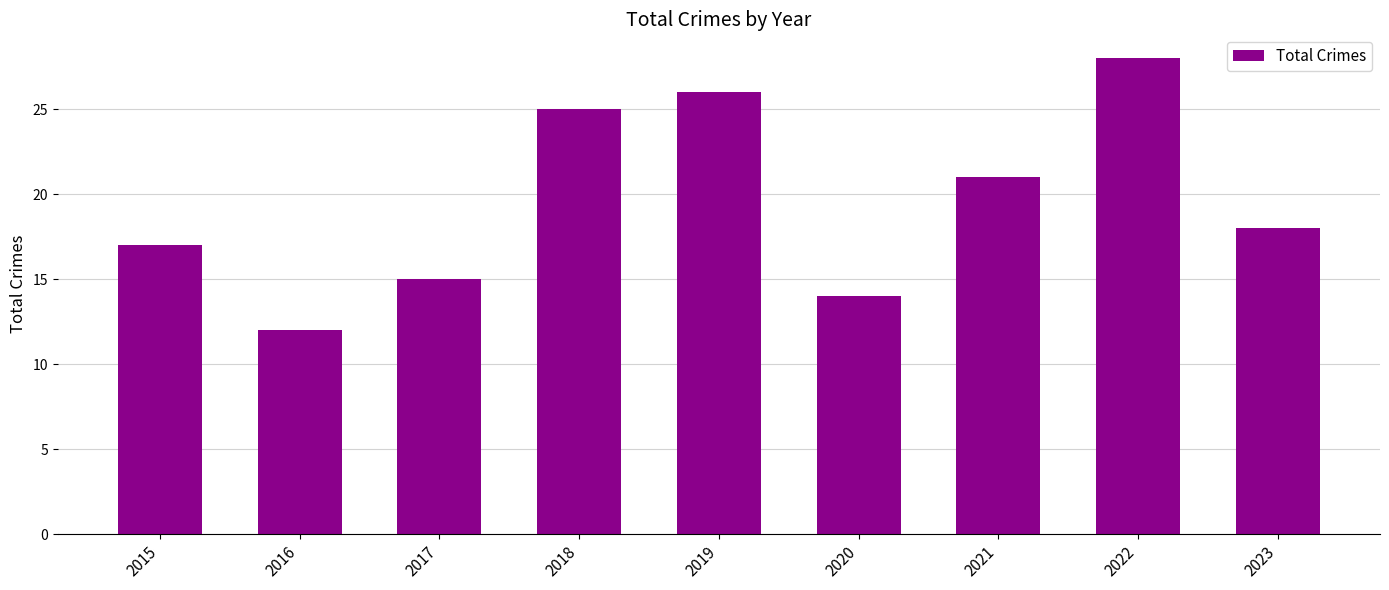

List the labels in order of value, largest first.

2022, 2019, 2018, 2021, 2023, 2015, 2017, 2020, 2016